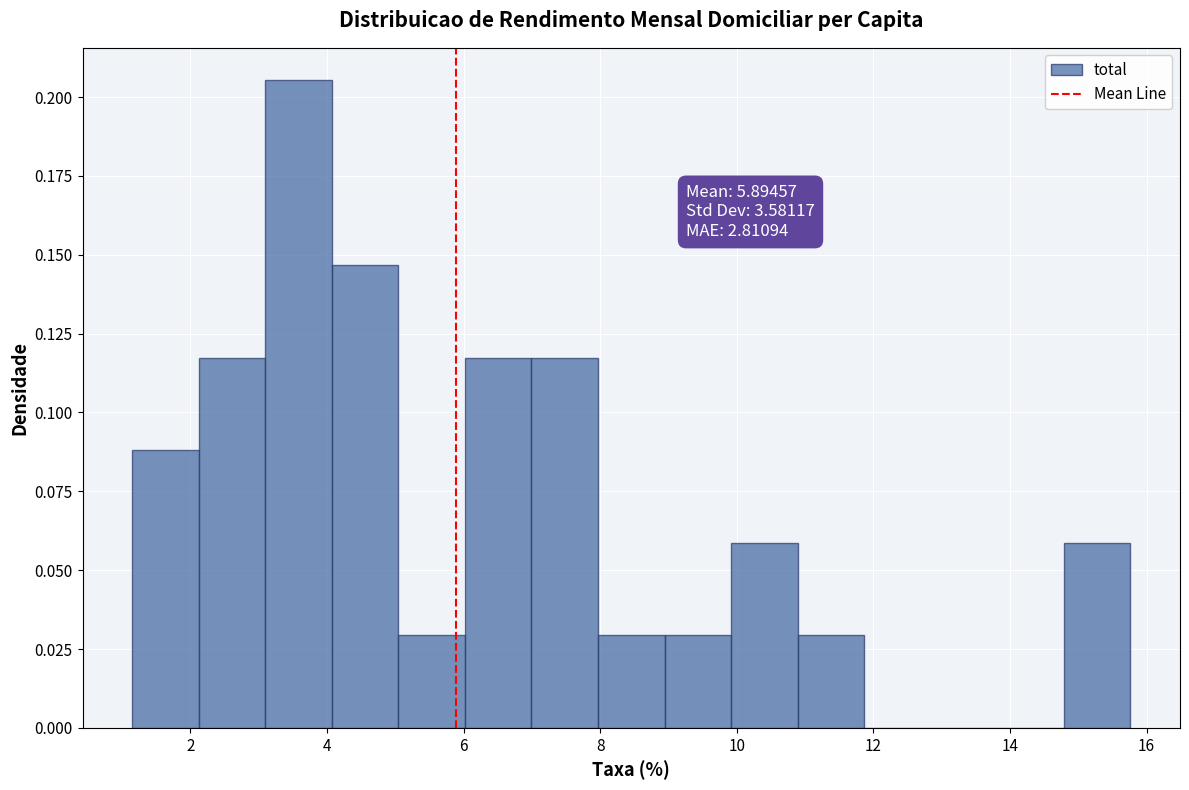

Which range on the x-axis has the tallest bar?

3.0 to 4.0